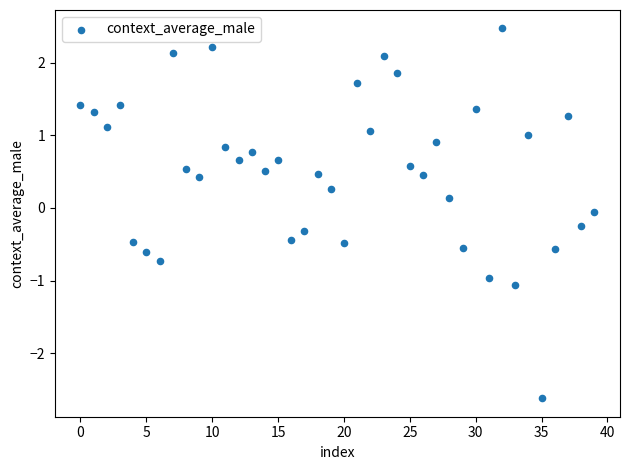

What is the range of Y values (max minus min)?

5.1